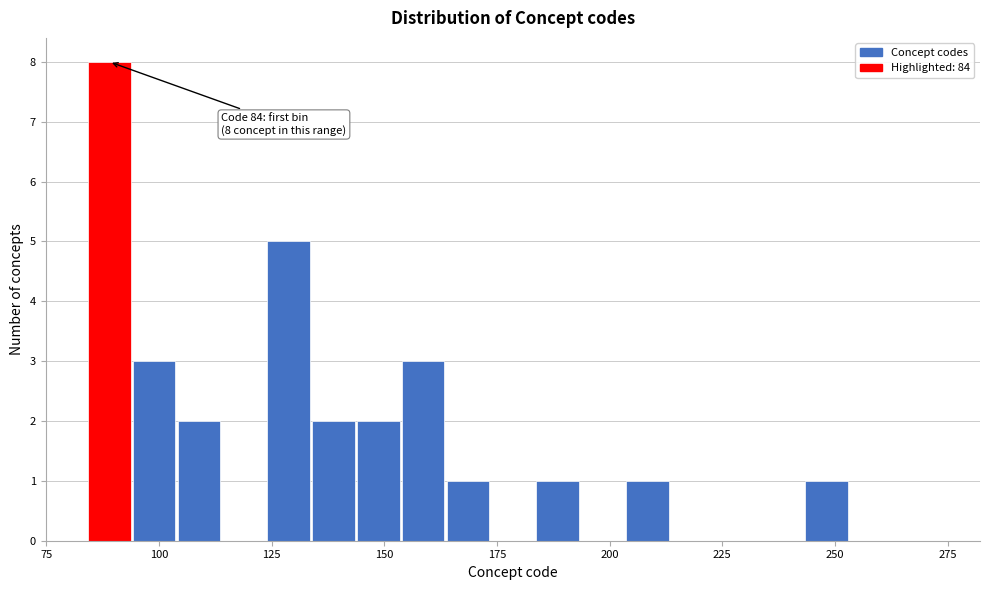

Read against the x-axis, roughly where is the centre of the tallest bar?

90